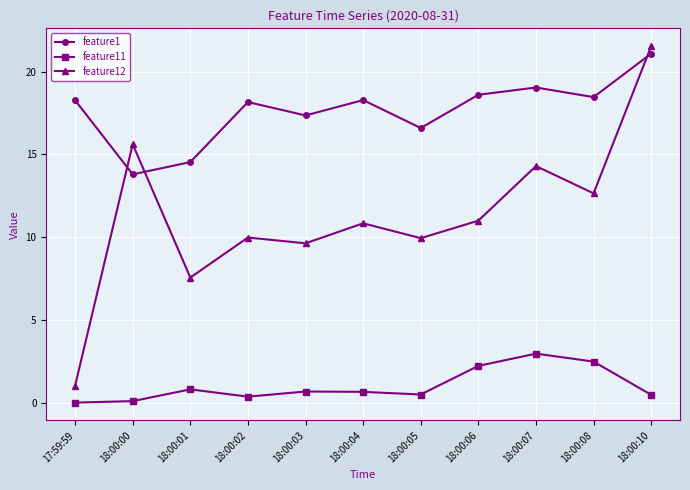

How many interior local valleys does the feature1 series have?

4